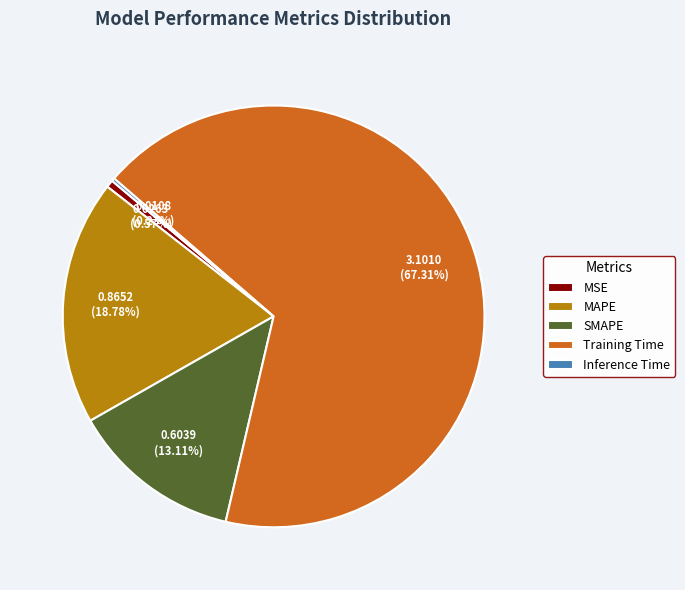

What percentage is the MSE slice, to the nearest percent?

1%